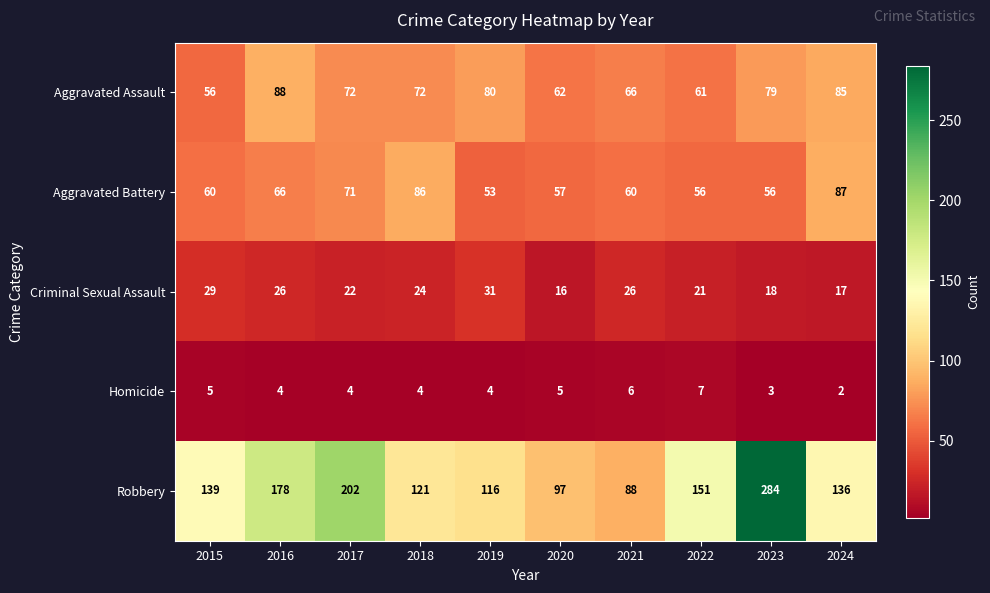

Where is Aggravated Battery nearest to the value 70?

2017